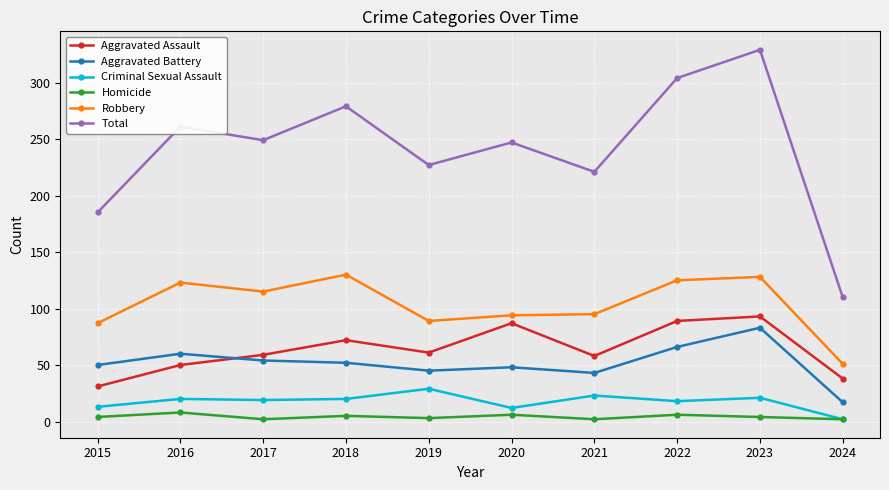

What is the minimum value for Aggravated Assault?

31